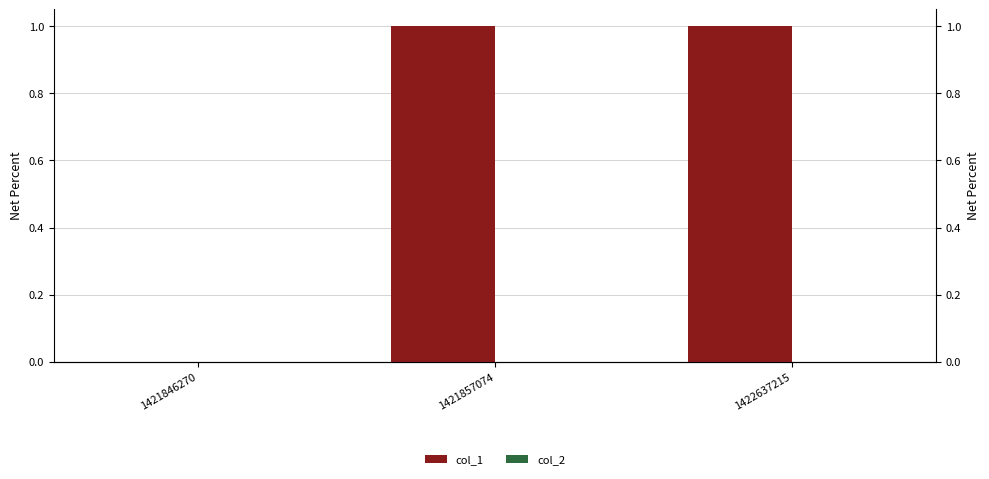

What is the spread (max minus min) of values at 1421857074?

1